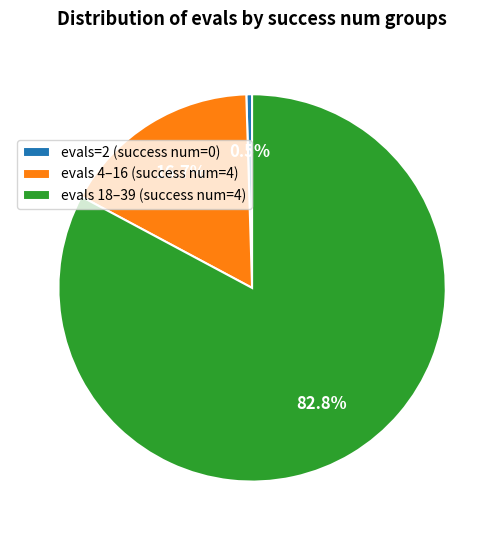

Combined, what portion of the pie is evals 18–39 (success num=4) and evals=2 (success num=0)?

83.3%